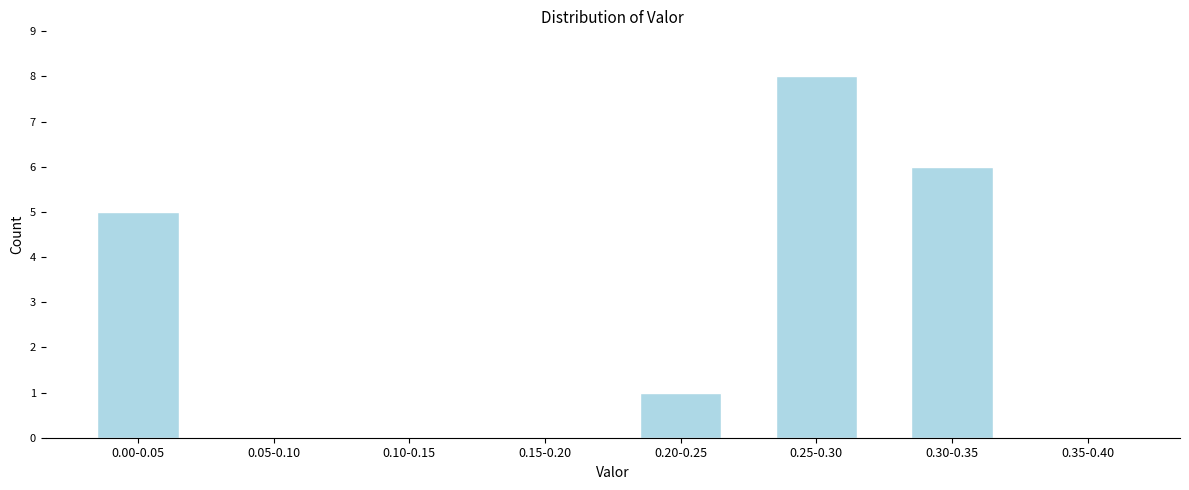

Reading left to right, transcribe all the data shown in this chart.

0.00-0.05=5	0.05-0.10=0	0.10-0.15=0	0.15-0.20=0	0.20-0.25=1	0.25-0.30=8	0.30-0.35=6	0.35-0.40=0